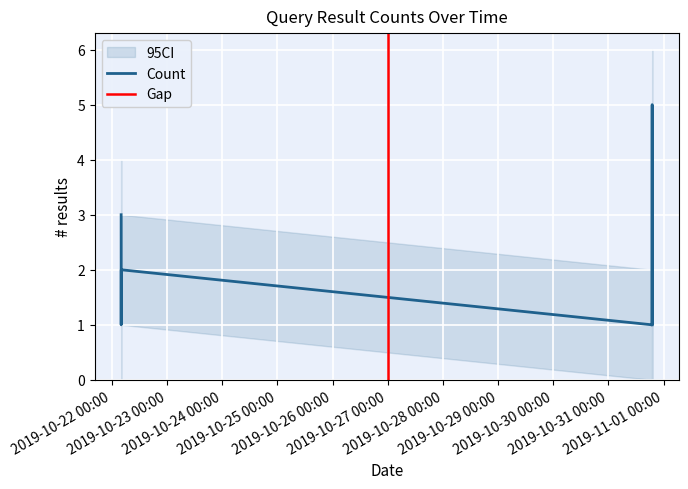

Count the number of data series in this chart.

1